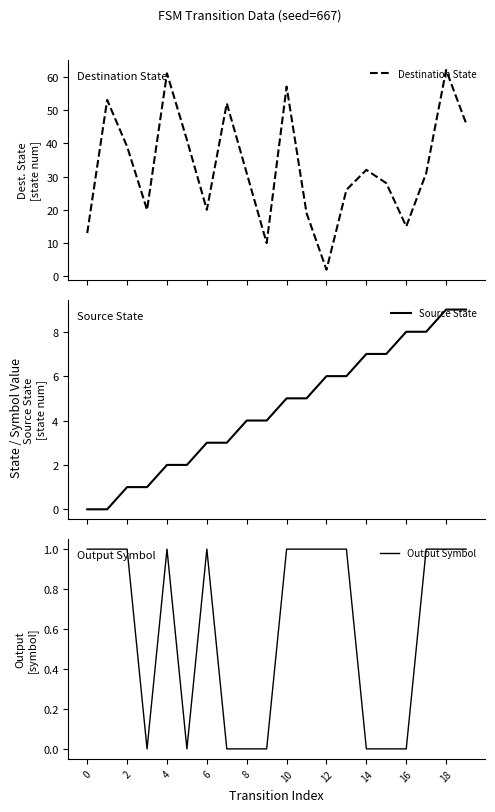

True or false: Output Symbol and Destination State cross at least once.

False